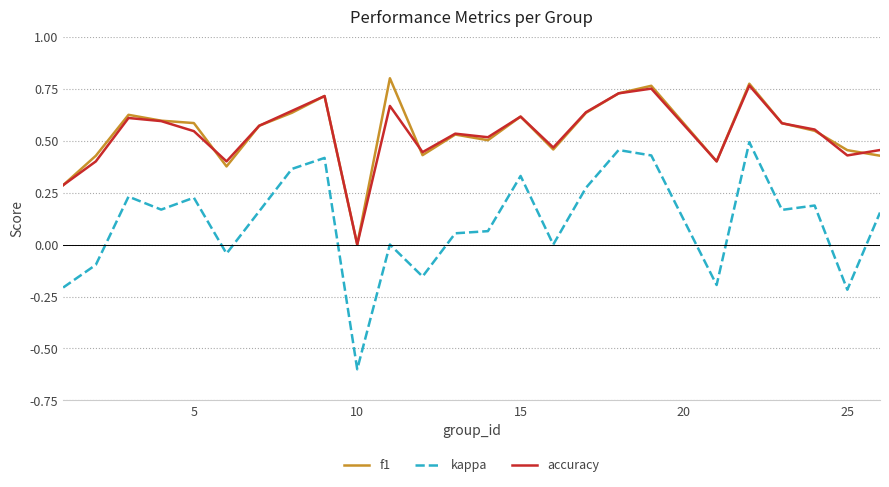

Which series has the widest spread of values?

kappa